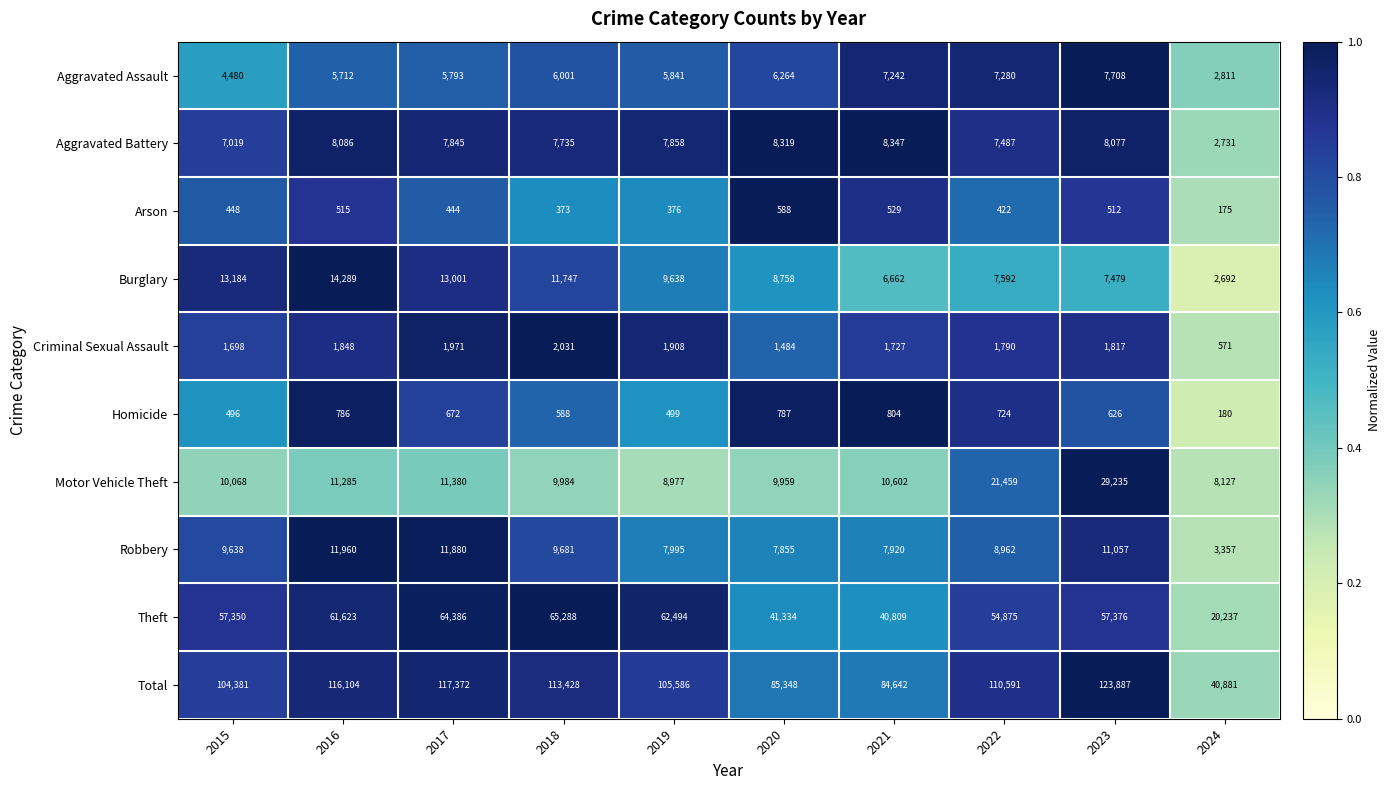

What is the spread (max minus min) of values at 2015?

103933